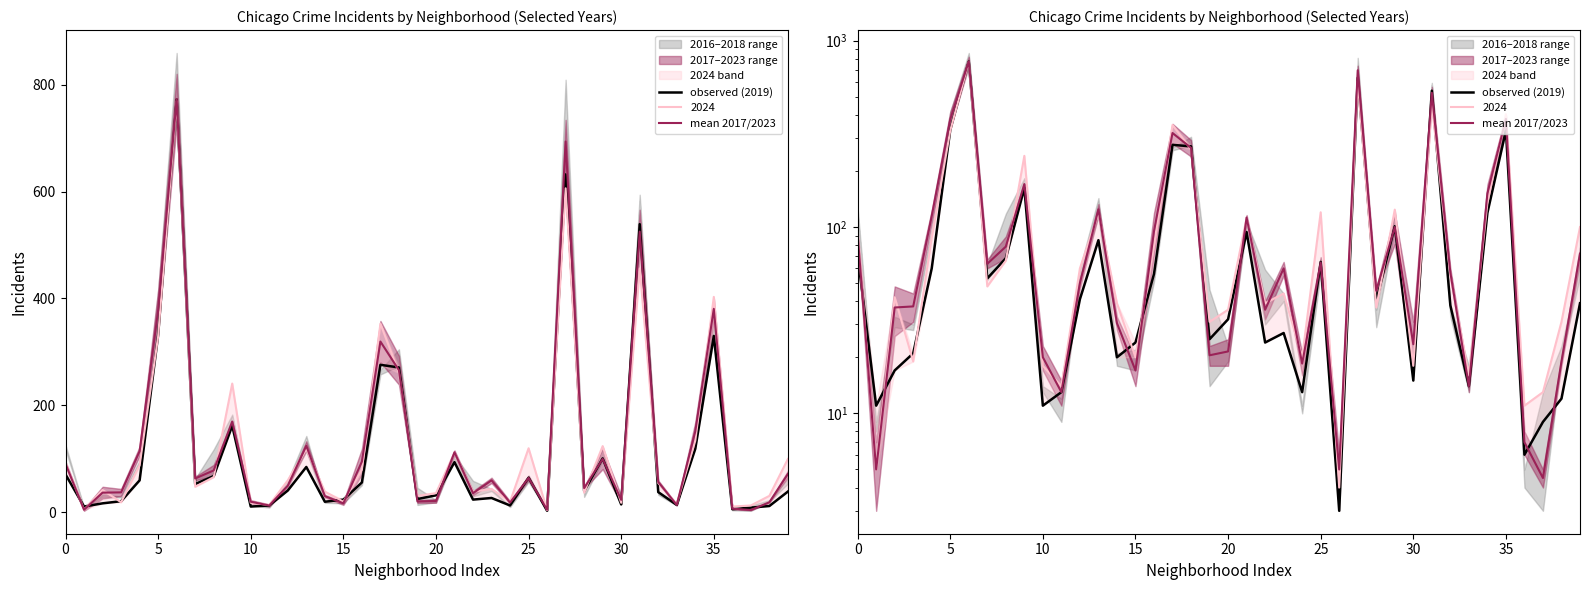

Which has a higher value, 36 or 12?

12